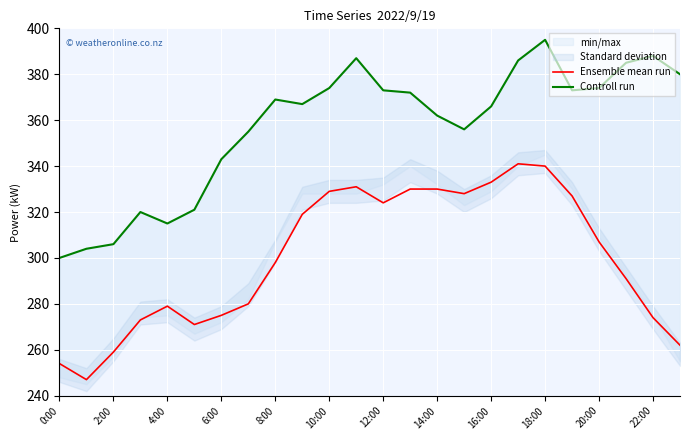

What is the maximum value for Ensemble mean run?

341